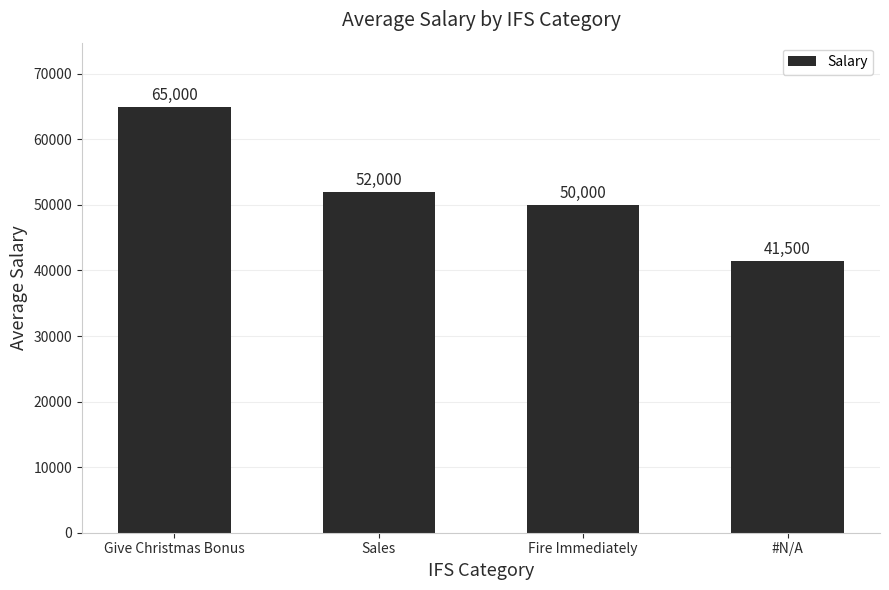

List the labels in order of value, smallest first.

#N/A, Fire Immediately, Sales, Give Christmas Bonus